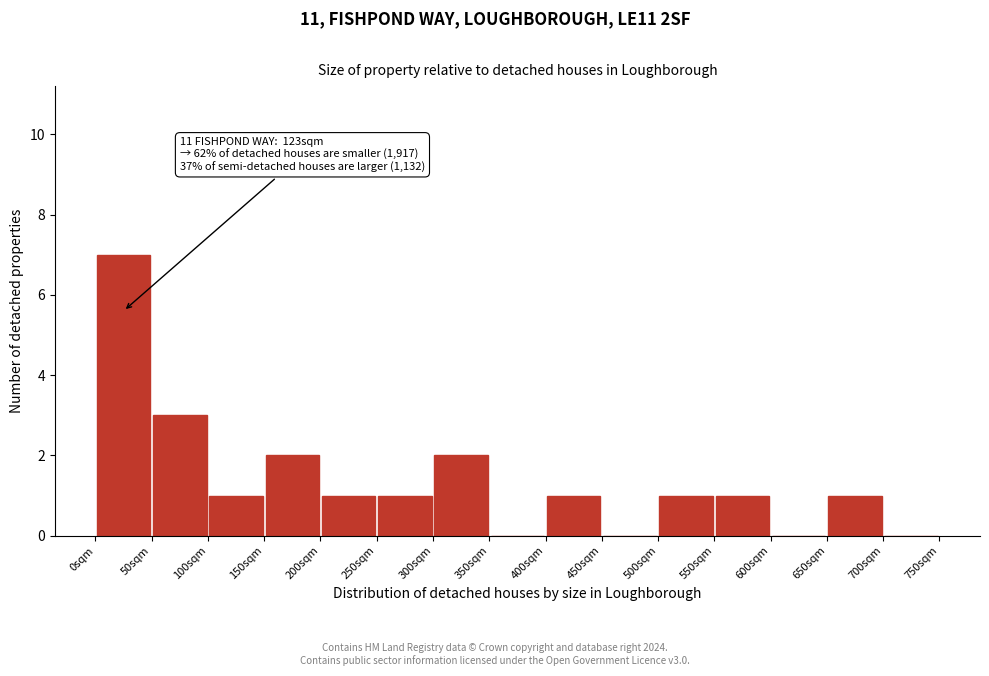

Over which range of the x-axis is the bar tallest?

0 to 50